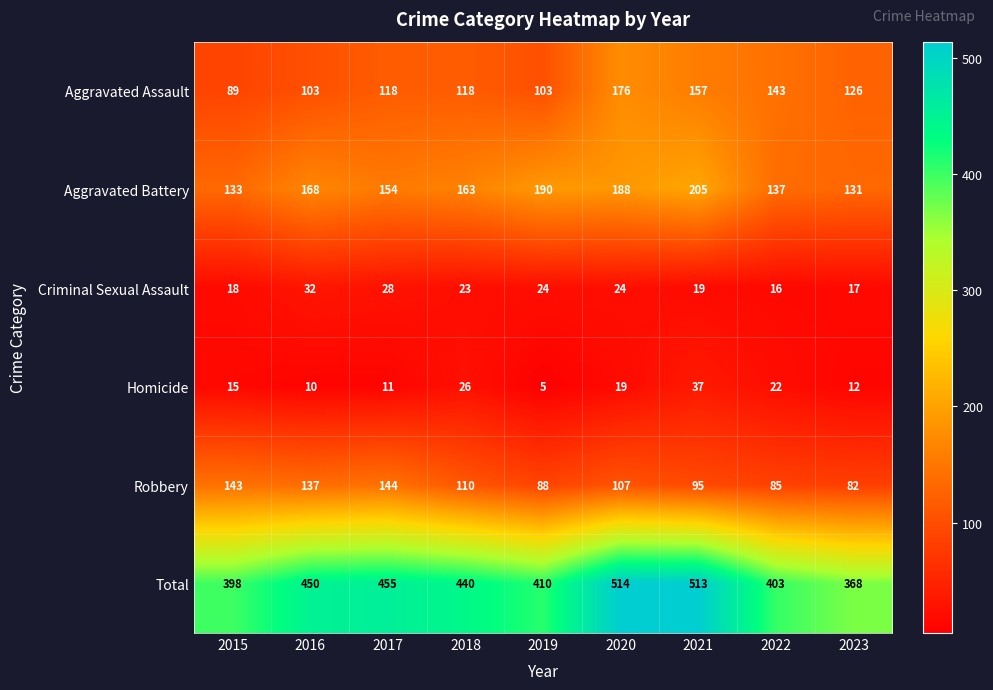

What is the average value of the Criminal Sexual Assault series?

22